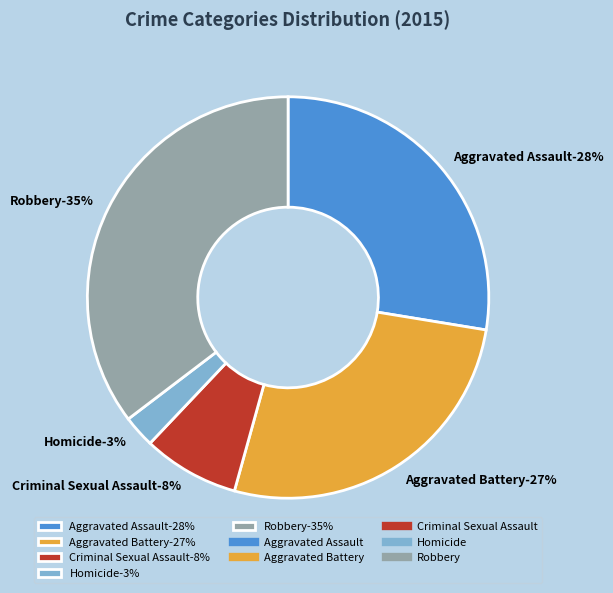

True or false: Aggravated Assault accounts for 28% of the total.

True